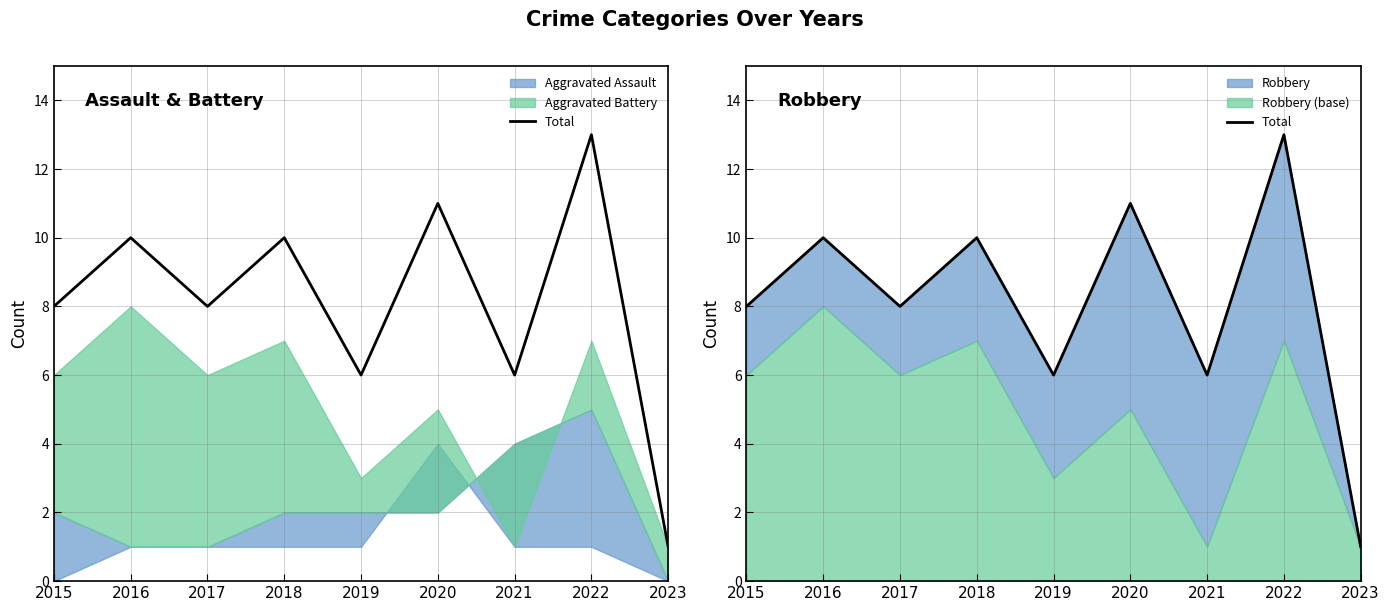

List the labels in order of value, largest first.

2022, 2020, 2016, 2018, 2015, 2017, 2019, 2021, 2023